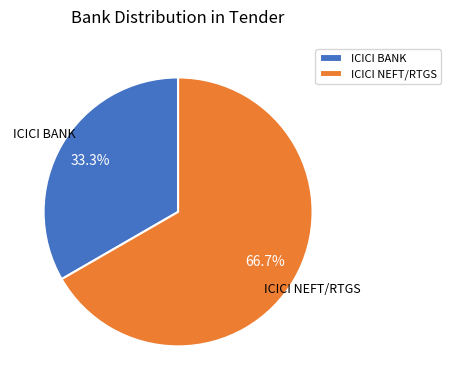

To the nearest percent, what is the combined percentage of ICICI BANK and ICICI NEFT/RTGS?

100%